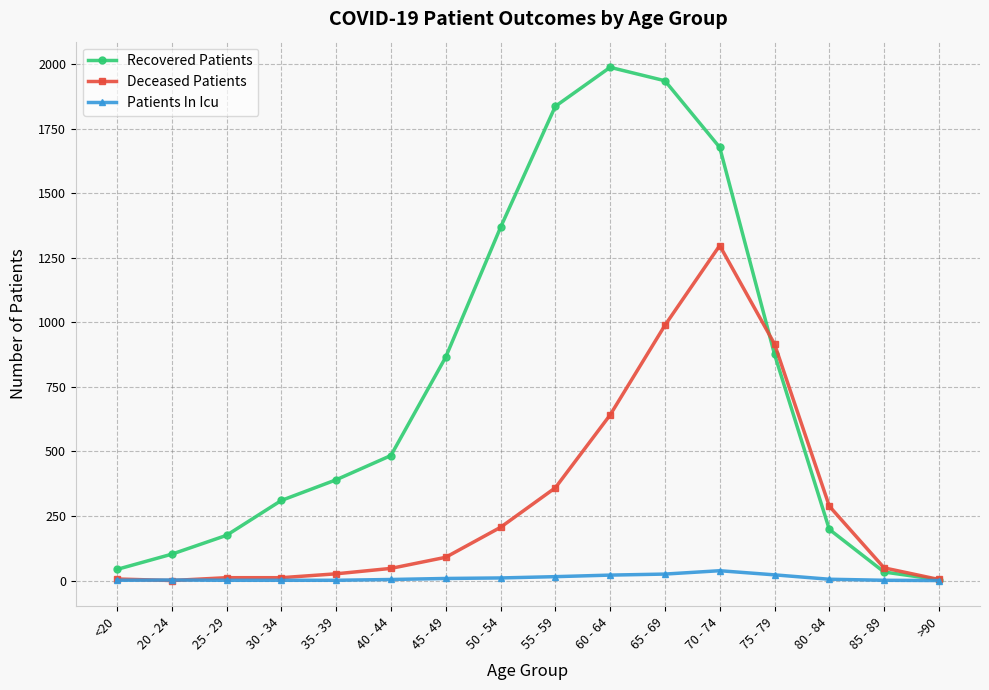

How many distinct data groups are displayed?

3